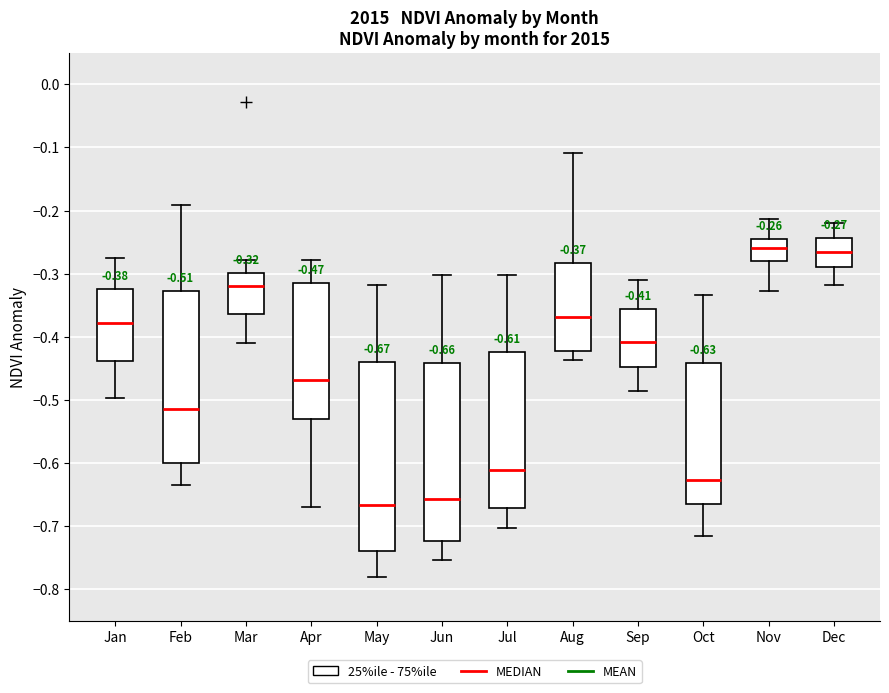

Comparing the boxes themselves (not the whiskers), which one is the tallest?

May